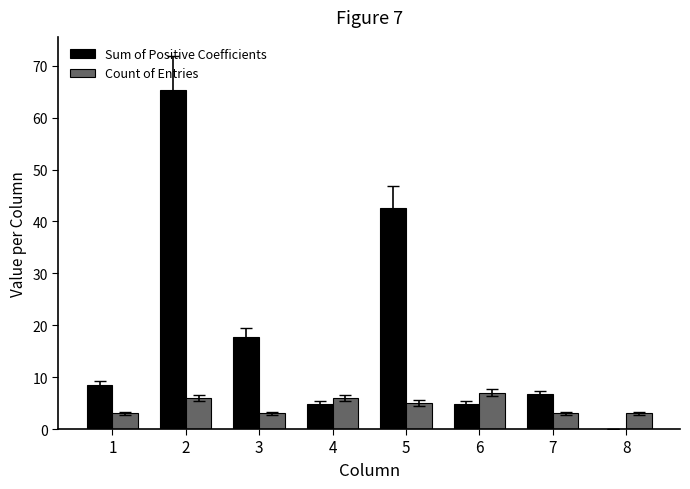

Is it true that Sum of Positive Coefficients equals 17.7 at 3?

True